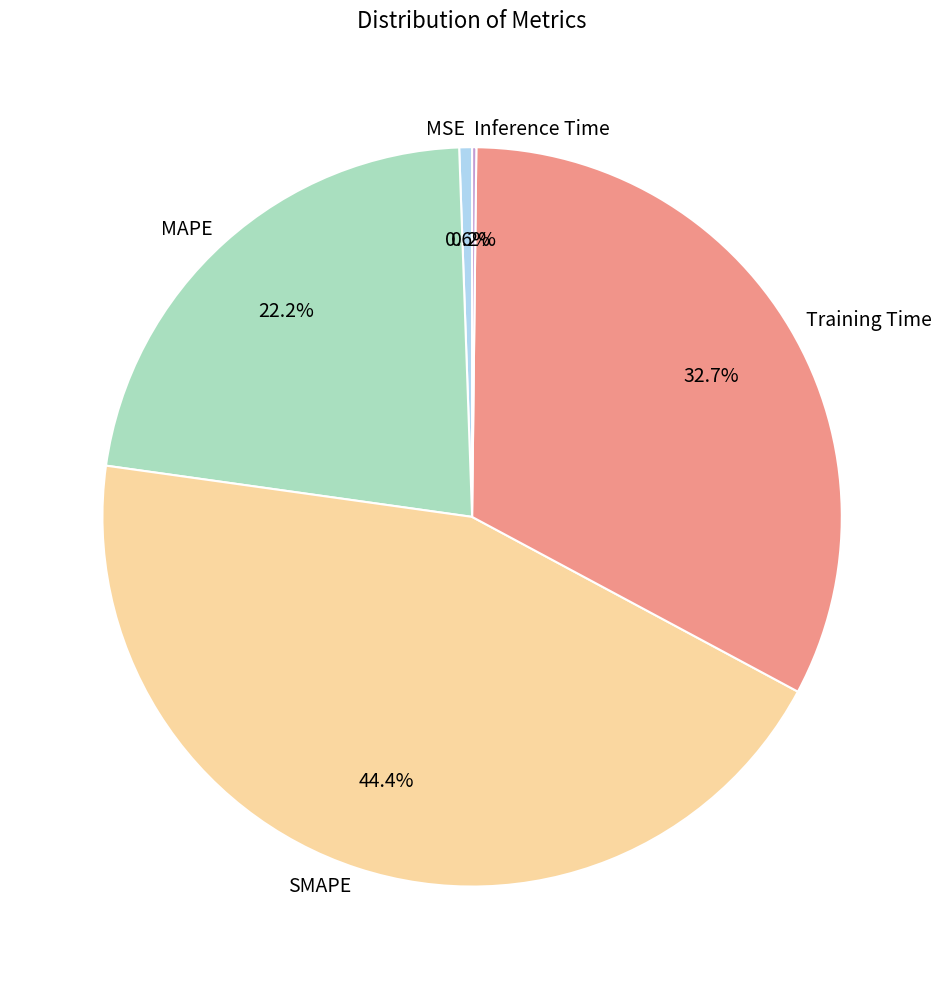

Which slice is the largest?

SMAPE